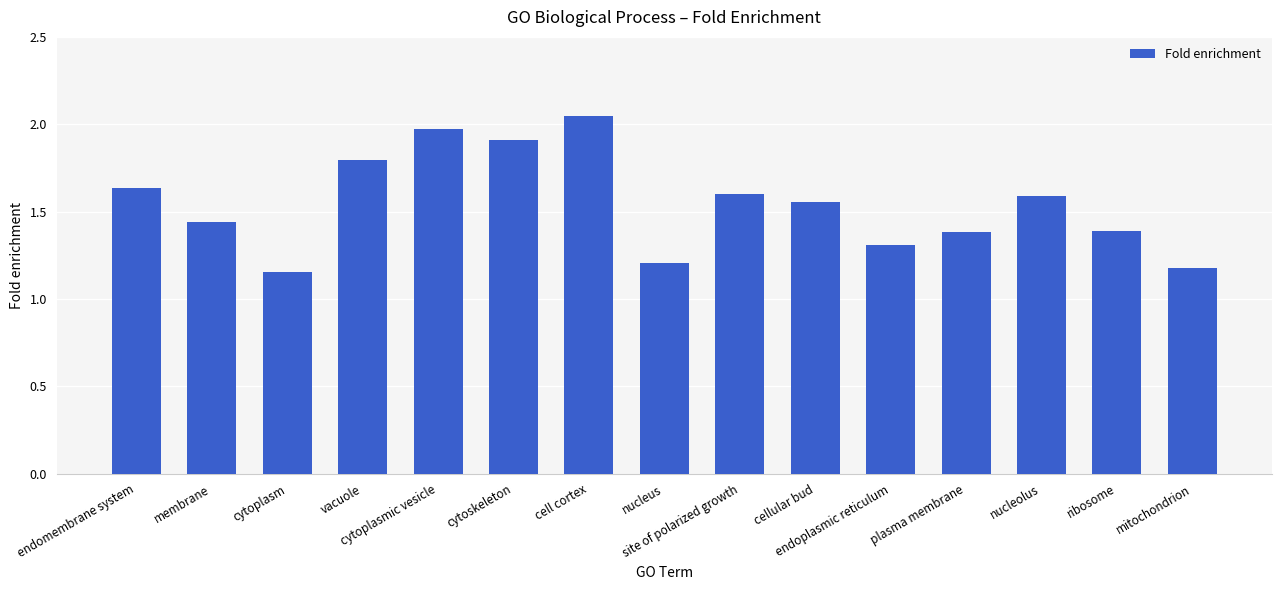

What position from the right is ribosome?

2